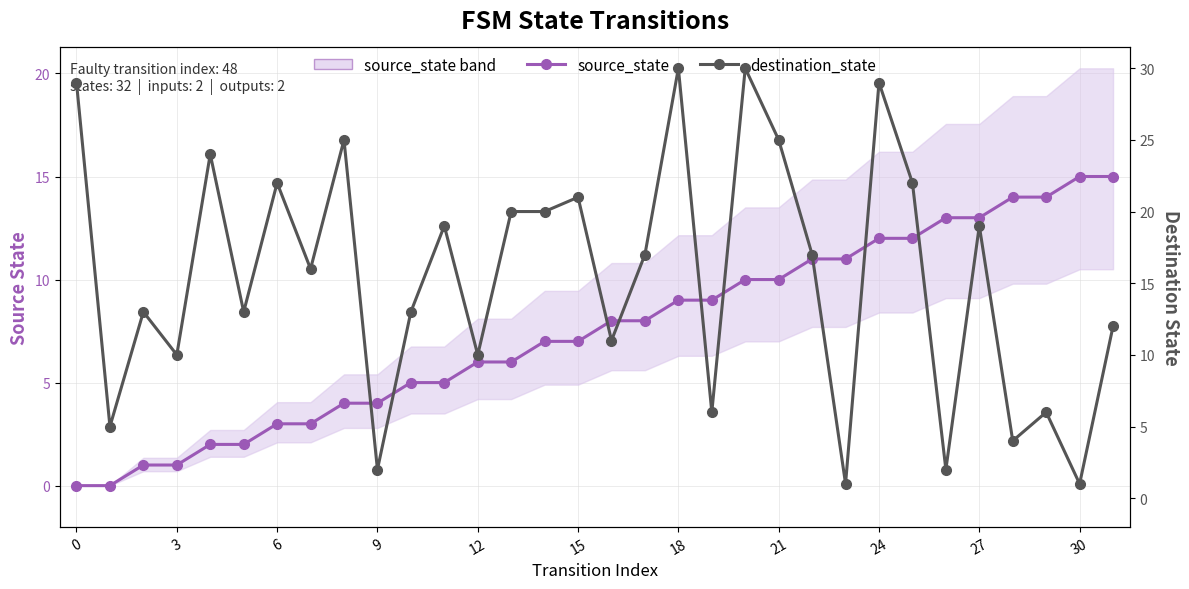

Rank the series at 3 from lowest to highest value.

source_state, destination_state